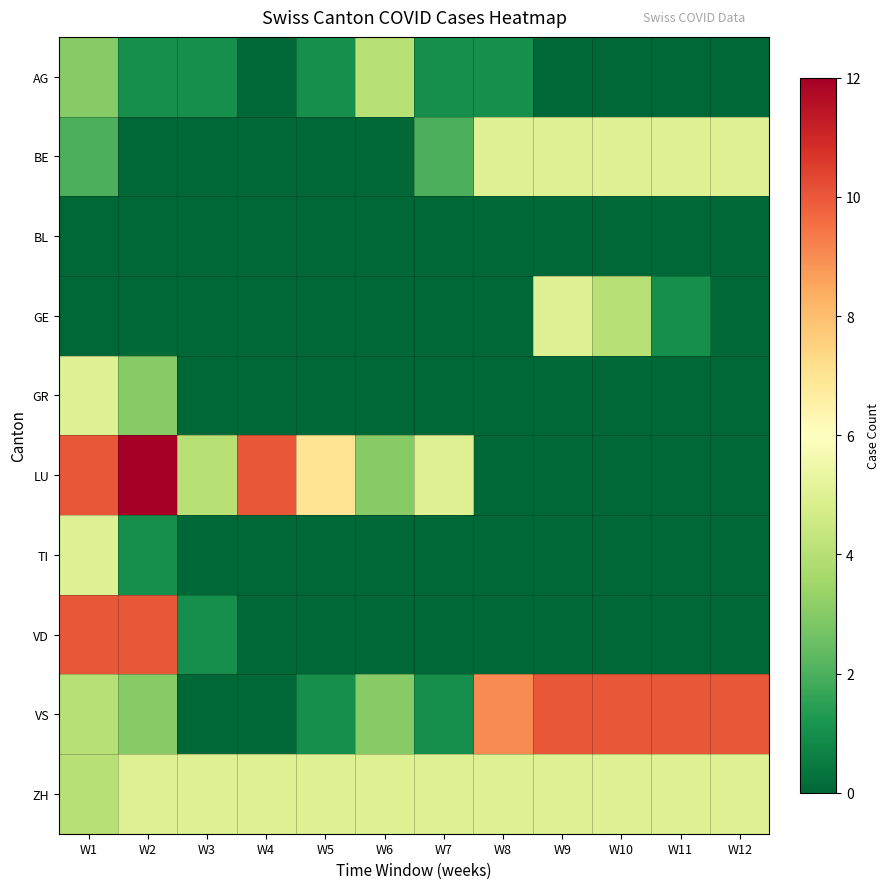

At W6, list the series in order from largest to smallest.

ZH, AG, LU, VS, BE, BL, GE, GR, TI, VD